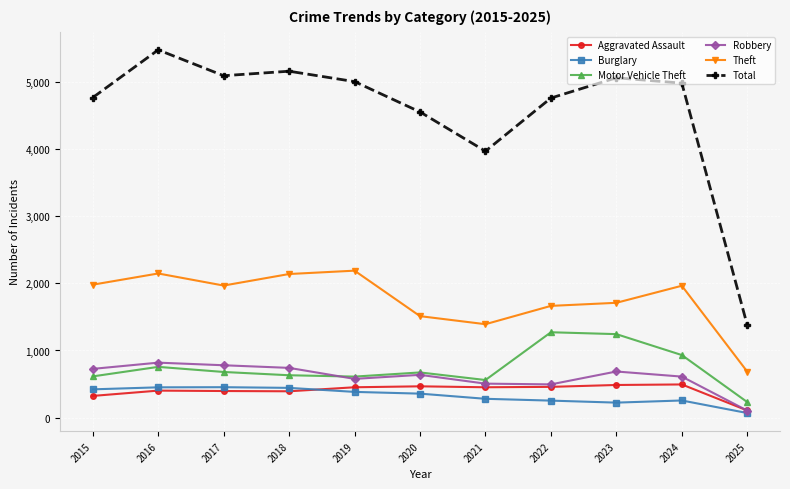

What is the value of the Aggravated Assault point at the 3rd from the left?

396